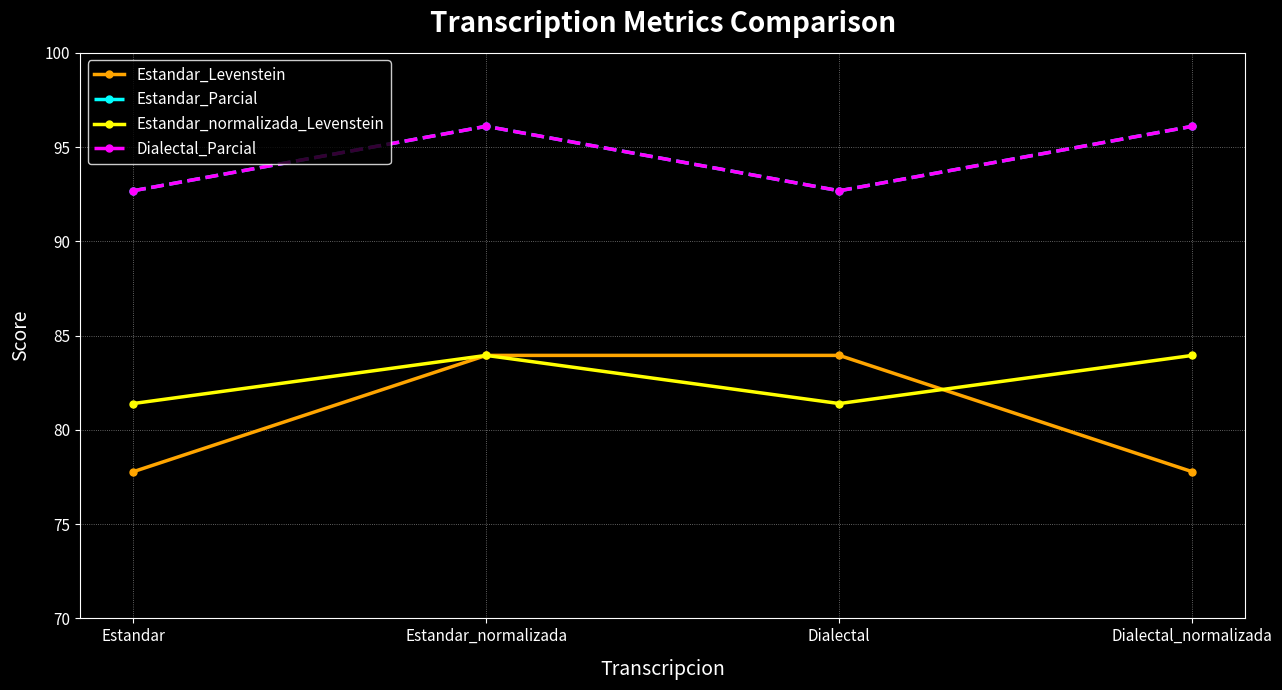

Which series has the largest range (max minus min)?

Estandar_Levenstein